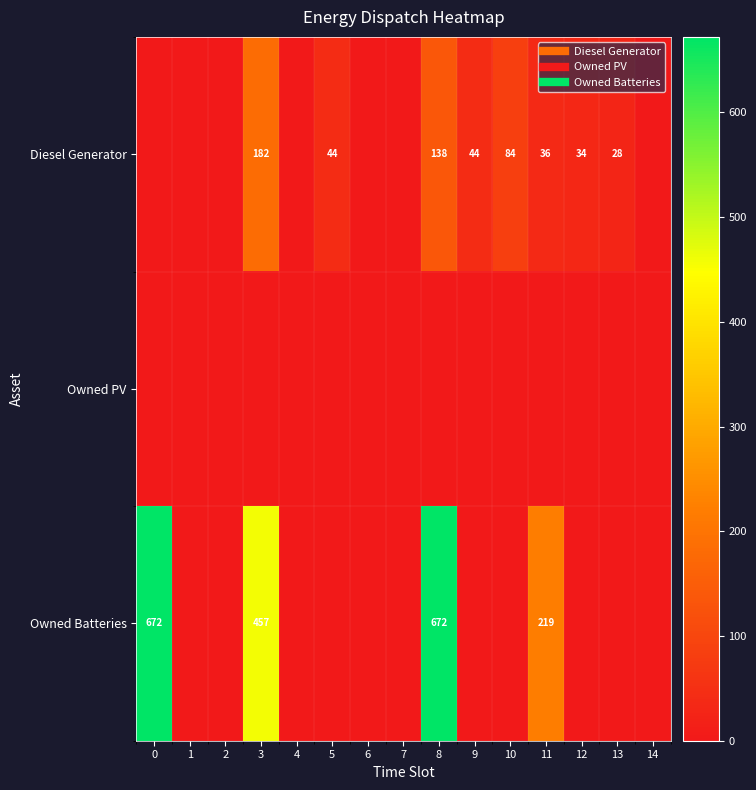

Between 14 and 5, which is larger?

5